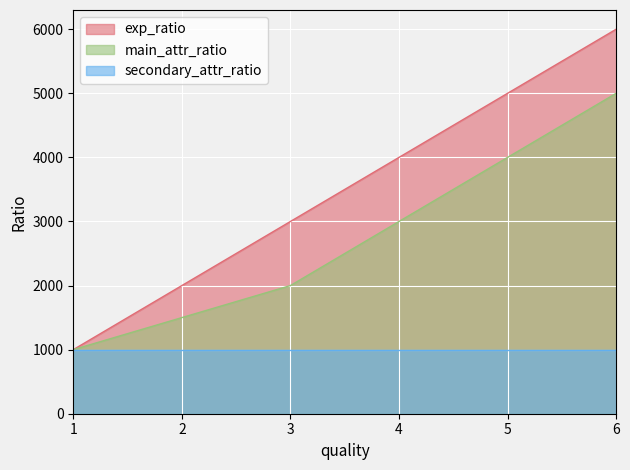

True or false: exp_ratio and main_attr_ratio intersect in this chart.

False